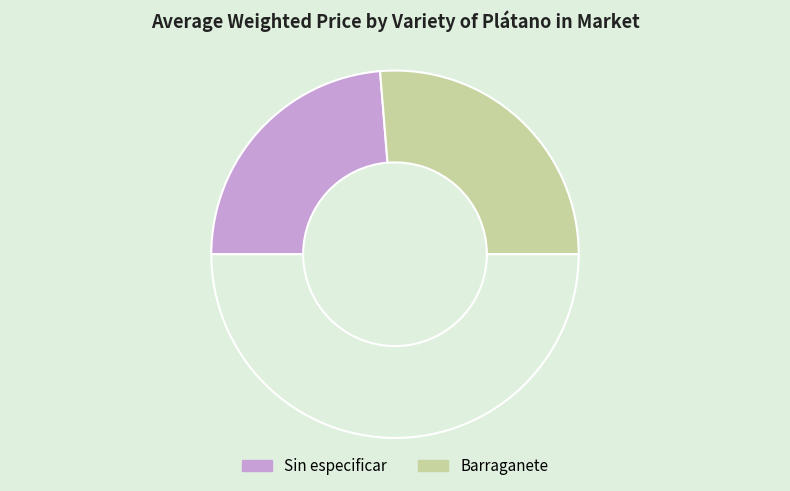

Is there any slice that represents more than half of the pie?

Yes